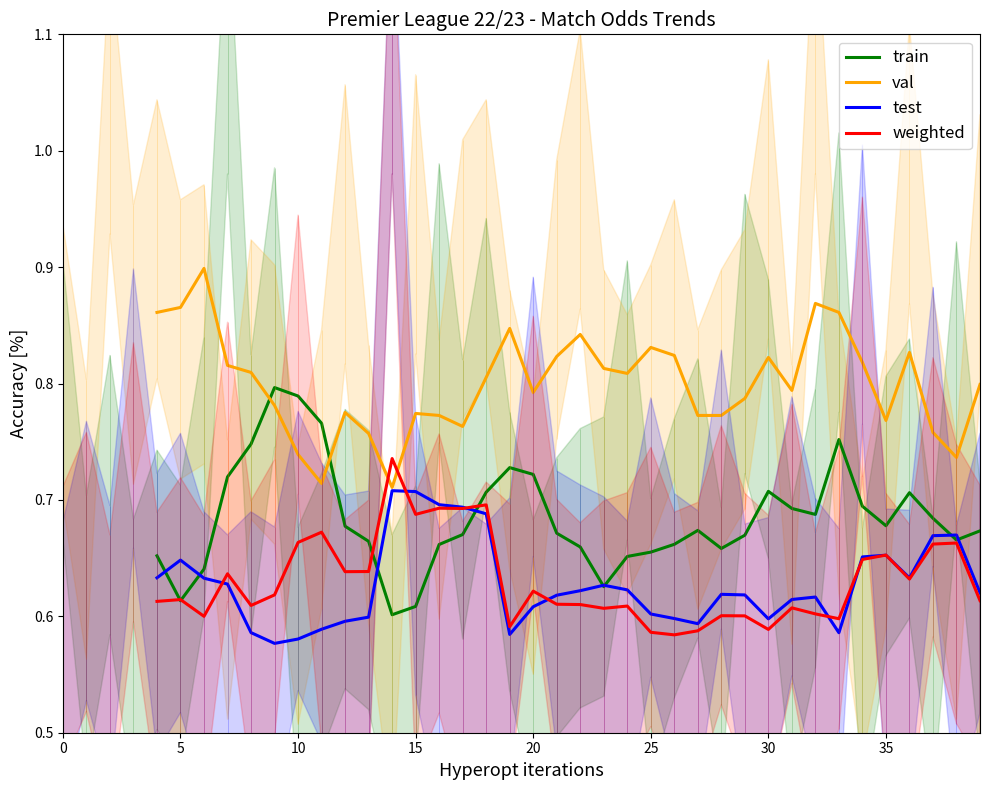

The weighted series shows 0.1 at 30. True or false?

False